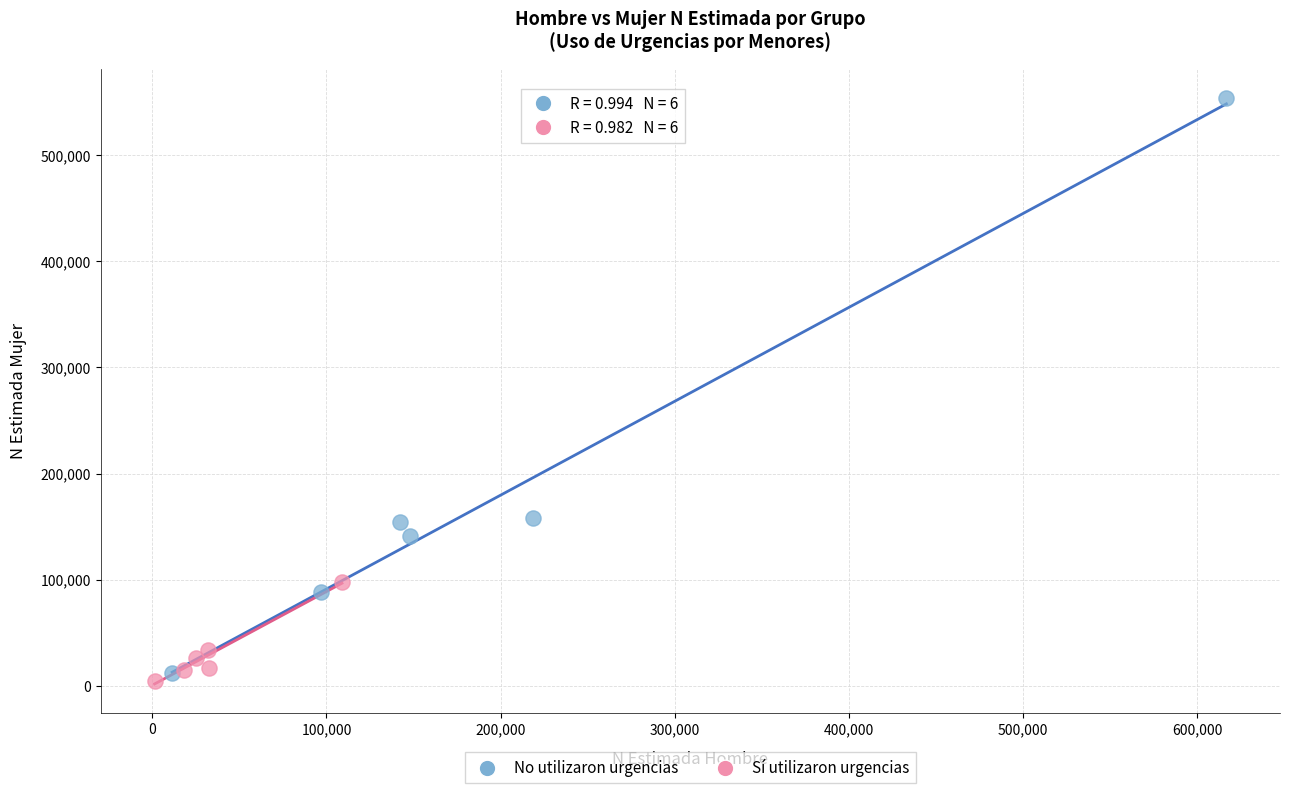

Which series has the largest Y range (max minus min)?

No utilizaron urgencias